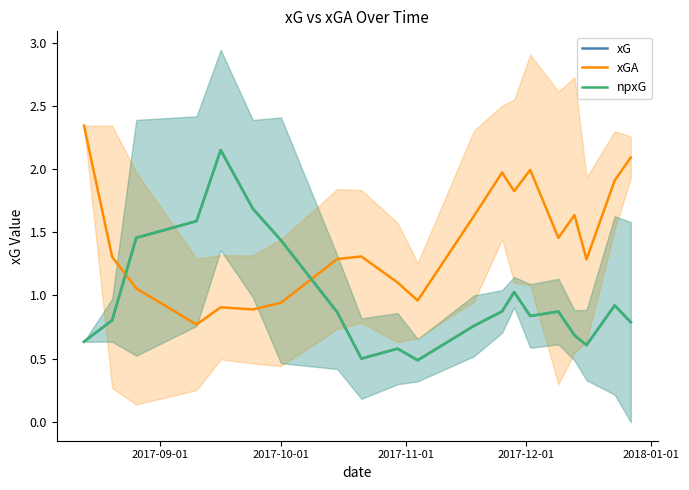

True or false: xG and npxG cross at least once.

False